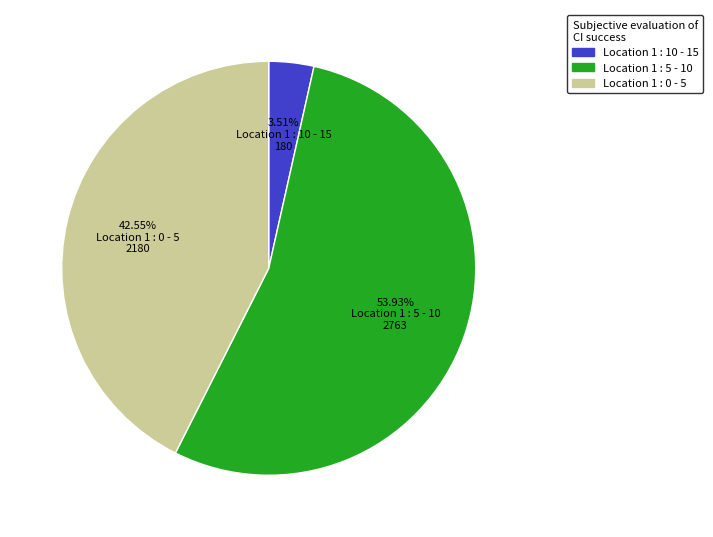

How many segments does this pie chart have?

3